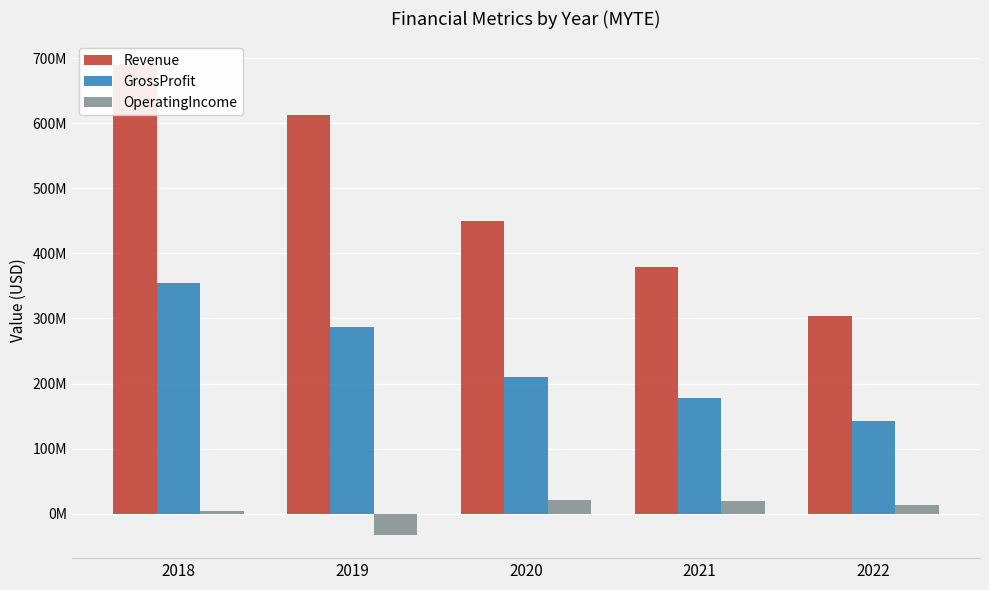

The value of Revenue at 2022 is 454147941. True or false?

False